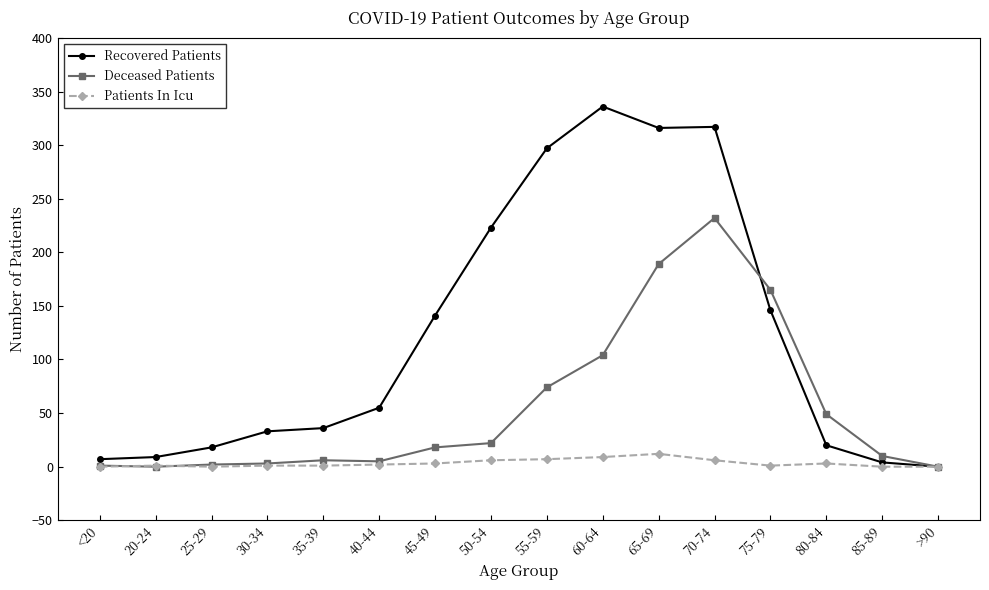

Is the value of Deceased Patients at 85-89 greater than the value of Recovered Patients at 75-79?

No